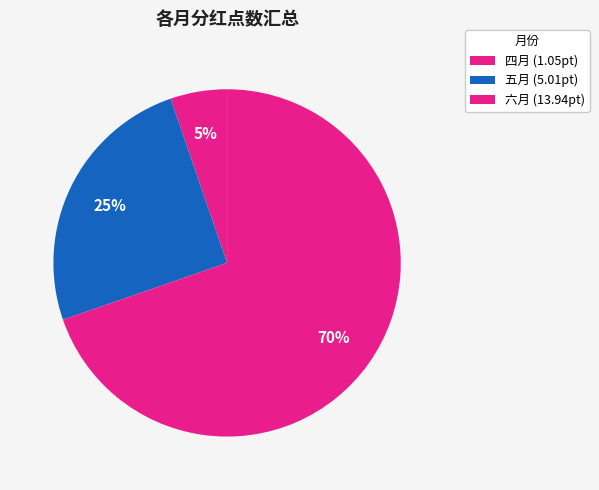

How many segments does this pie chart have?

3